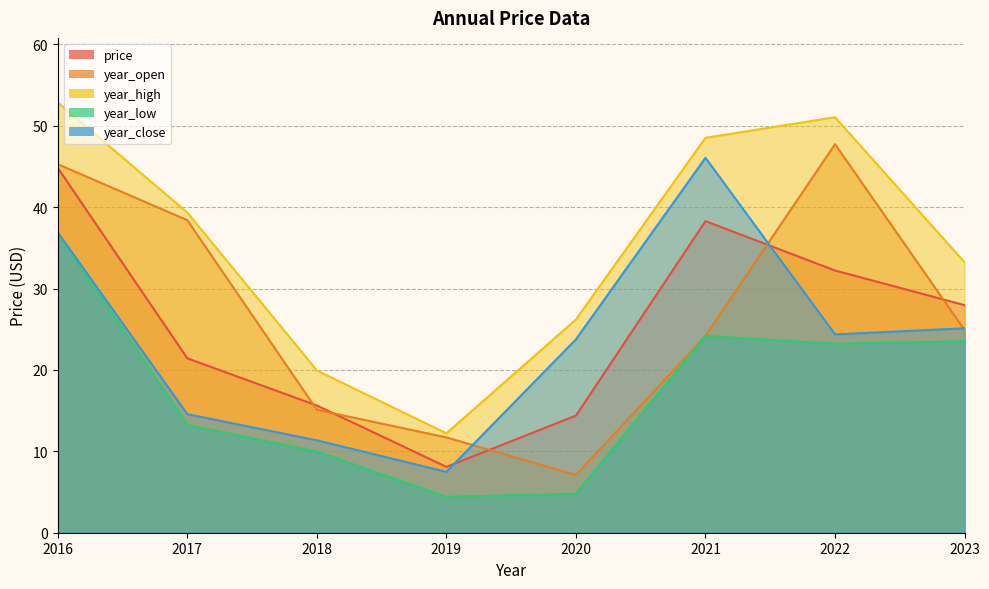

What is the approximate value of price at 2021?

38.3